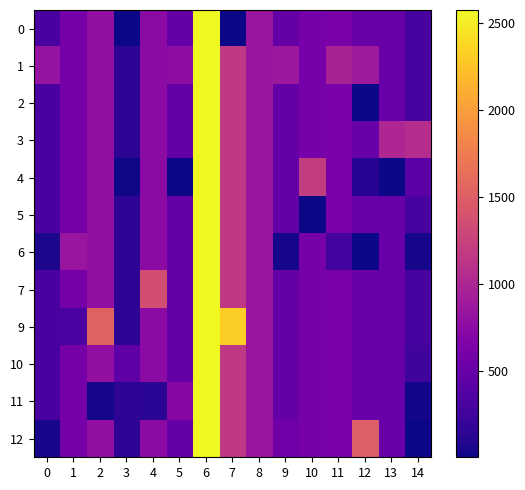

Reading left to right, transcribe all the data shown in this chart.

0: 0=307.5	1=585.0	2=786.5	3=1.0	4=746.0	5=494.0	6=2577.0	7=1.0	8=854.0	9=485.0	10=601.5	11=617.5	12=500.4	13=500.5	14=300.0
1: 0=820.0	1=585.0	2=786.5	3=151.3	4=746.0	5=770.0	6=2577.0	7=1163.0	8=854.0	9=871.0	10=601.5	11=959.0	12=889.0	13=500.5	14=300.0
2: 0=307.5	1=585.0	2=786.5	3=151.3	4=746.0	5=494.0	6=2577.0	7=1163.0	8=854.0	9=485.0	10=601.5	11=617.5	12=1.0	13=500.5	14=300.0
3: 0=307.5	1=585.0	2=786.5	3=151.3	4=746.0	5=494.0	6=2577.0	7=1163.0	8=854.0	9=485.0	10=601.5	11=617.5	12=500.4	13=999.0	14=1059.0
4: 0=307.5	1=585.0	2=786.5	3=15.0	4=746.0	5=5.0	6=2577.0	7=1163.0	8=854.0	9=485.0	10=1202.0	11=617.5	12=116.0	13=2.0	14=418.0
5: 0=307.5	1=585.0	2=786.5	3=151.3	4=746.0	5=494.0	6=2577.0	7=1163.0	8=854.0	9=485.0	10=1.0	11=617.5	12=500.4	13=500.5	14=300.0
6: 0=56.0	1=855.0	2=786.5	3=151.3	4=746.0	5=494.0	6=2577.0	7=1163.0	8=854.0	9=33.0	10=601.5	11=276.0	12=3.0	13=500.5	14=40.0
7: 0=307.5	1=585.0	2=786.5	3=151.3	4=1356.0	5=494.0	6=2577.0	7=1163.0	8=854.0	9=485.0	10=601.5	11=617.5	12=500.4	13=500.5	14=300.0
9: 0=303.0	1=315.0	2=1538.0	3=151.3	4=746.0	5=494.0	6=2577.0	7=2325.0	8=854.0	9=485.0	10=601.5	11=617.5	12=500.4	13=500.5	14=300.0
10: 0=307.5	1=585.0	2=786.5	3=438.0	4=746.0	5=494.0	6=2577.0	7=1163.0	8=854.0	9=485.0	10=601.5	11=617.5	12=500.4	13=500.5	14=257.0
11: 0=307.5	1=585.0	2=35.0	3=151.3	4=136.0	5=707.0	6=2577.0	7=1163.0	8=854.0	9=485.0	10=601.5	11=617.5	12=500.4	13=500.5	14=25.0
12: 0=51.0	1=585.0	2=786.5	3=151.3	4=746.0	5=494.0	6=2577.0	7=1163.0	8=854.0	9=551.0	10=601.5	11=617.5	12=1493.0	13=500.5	14=1.0